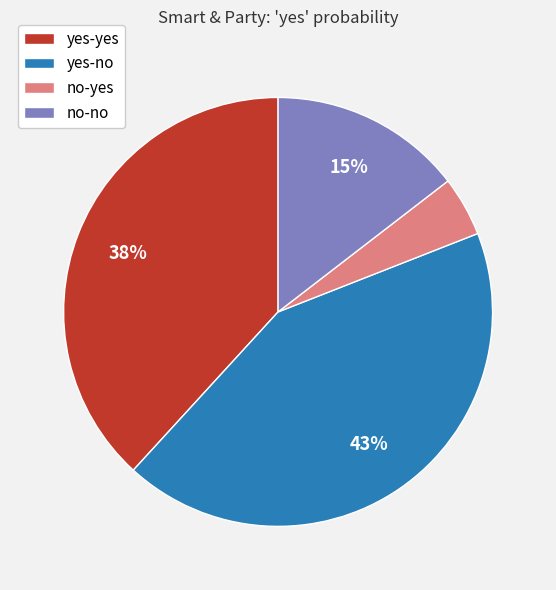

Do no-yes and yes-yes together represent more than half of the pie?

No